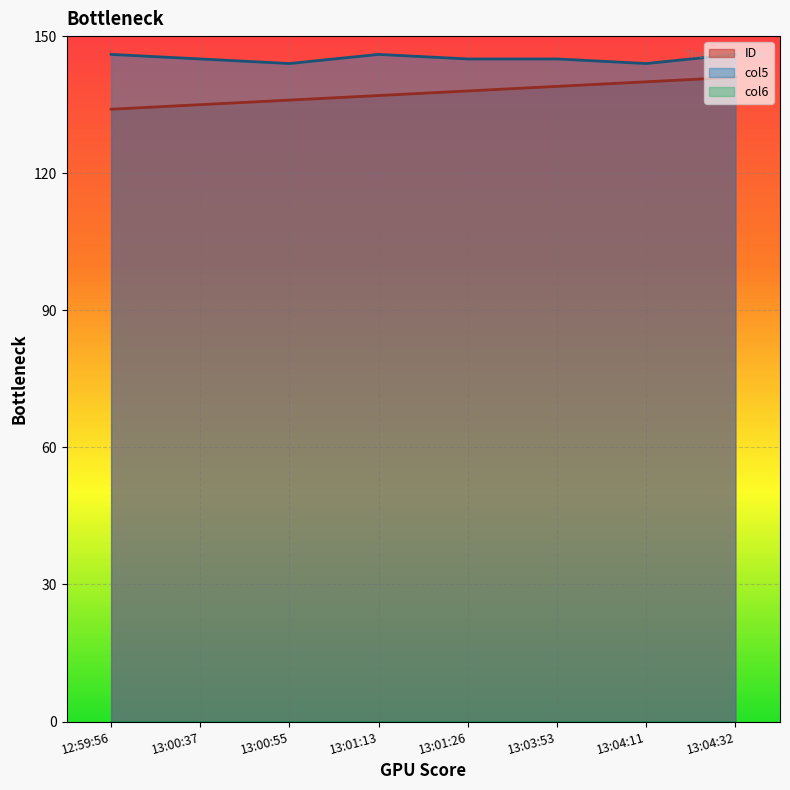

What is the total value across all series at 13:00:55?

280